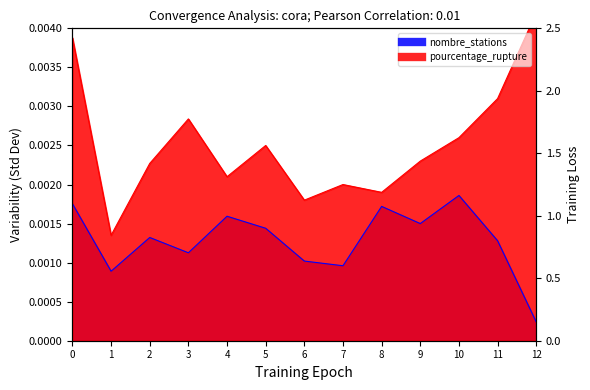

True or false: pourcentage_rupture and nombre_stations intersect in this chart.

False